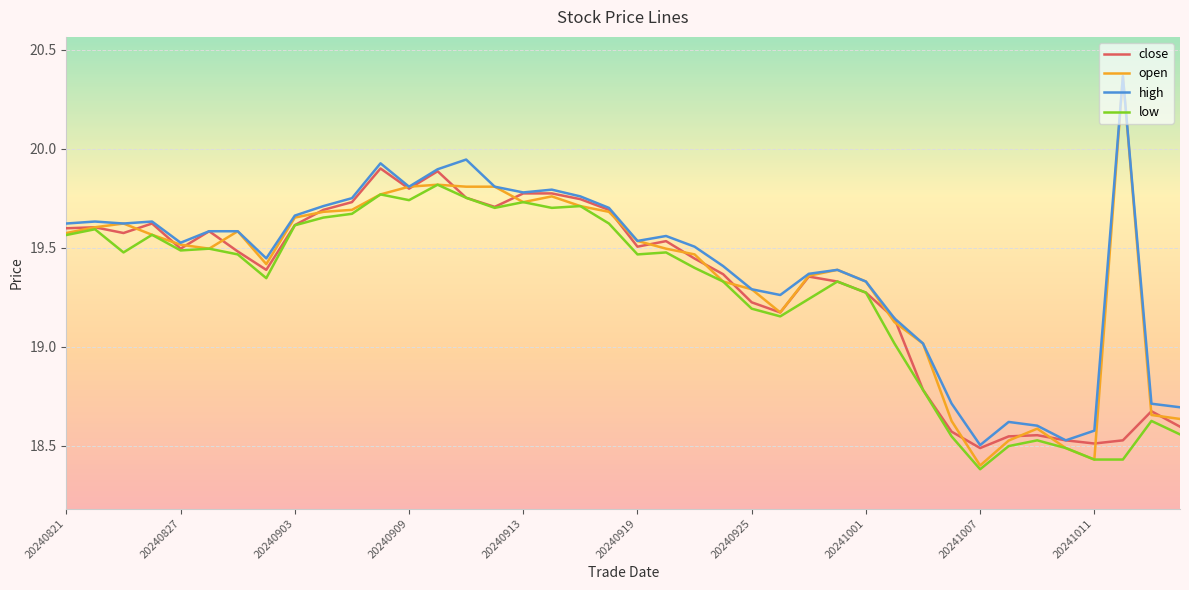

Which series has the largest range (max minus min)?

open